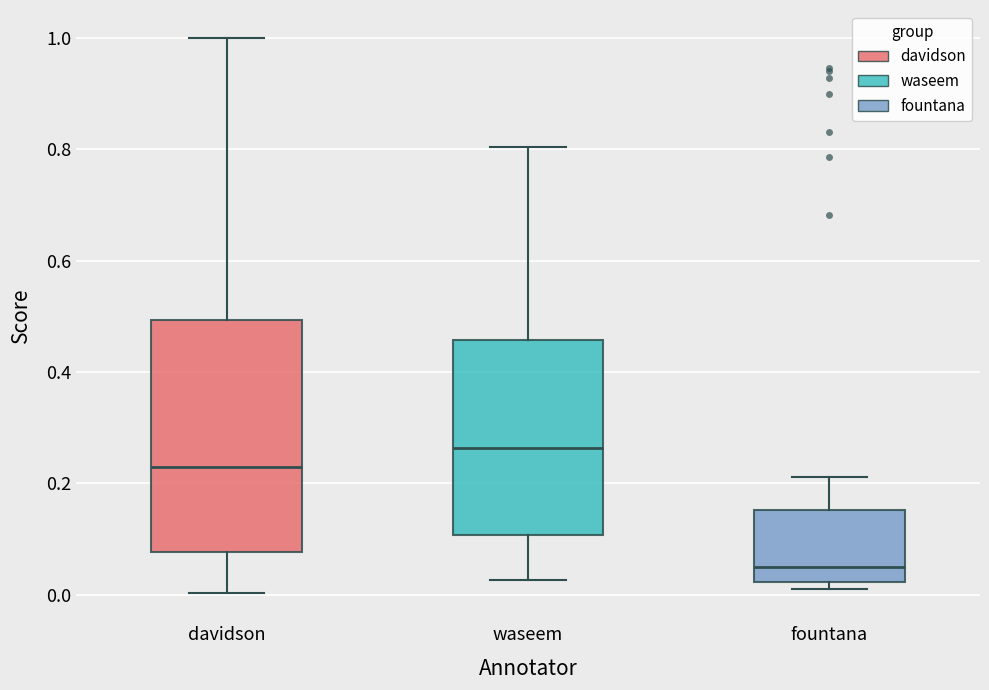

Which box is the tallest, from its lower edge to its upper edge?

davidson